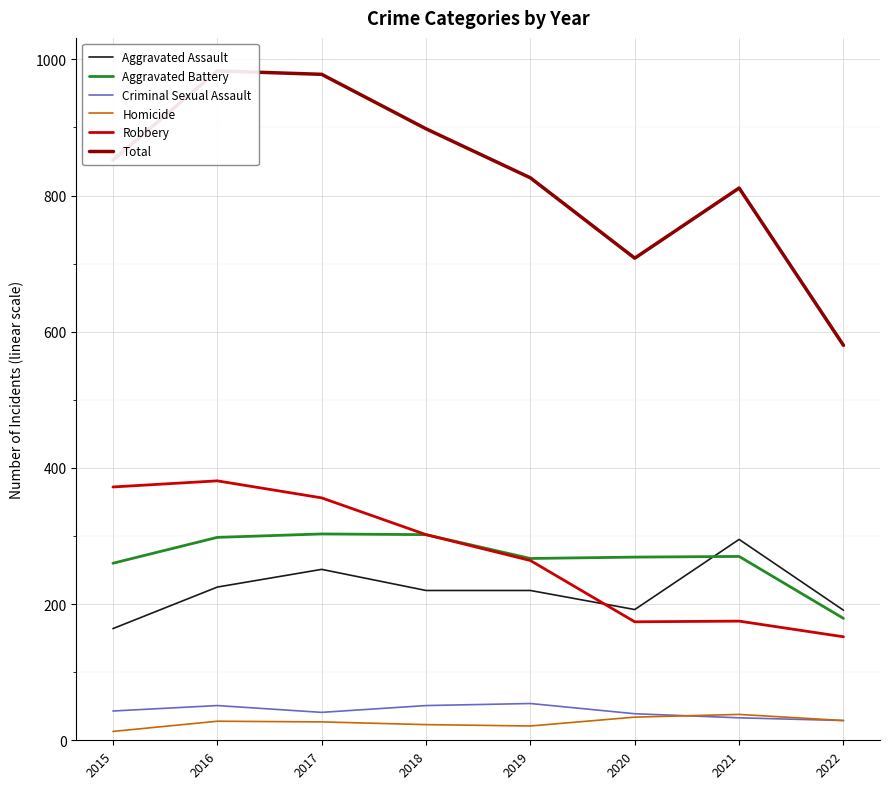

How many data points does each series have?

8